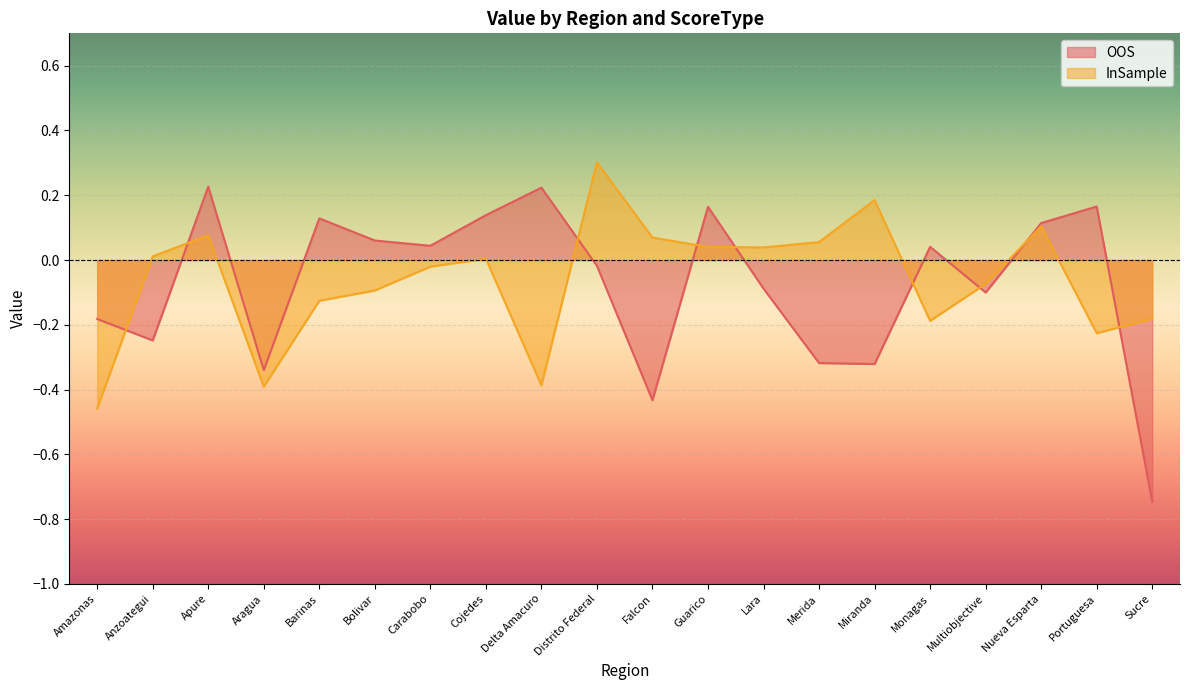

Which category has the highest value across all series?

Distrito Federal